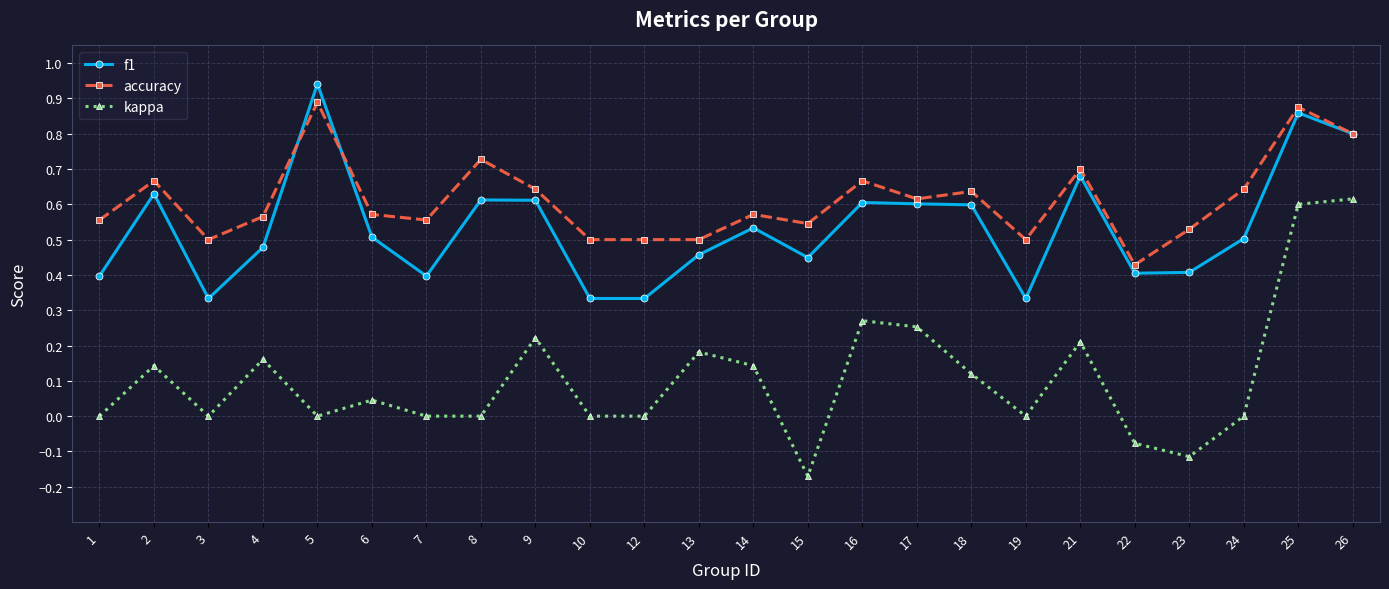

At which label does f1 reach its peak?

5